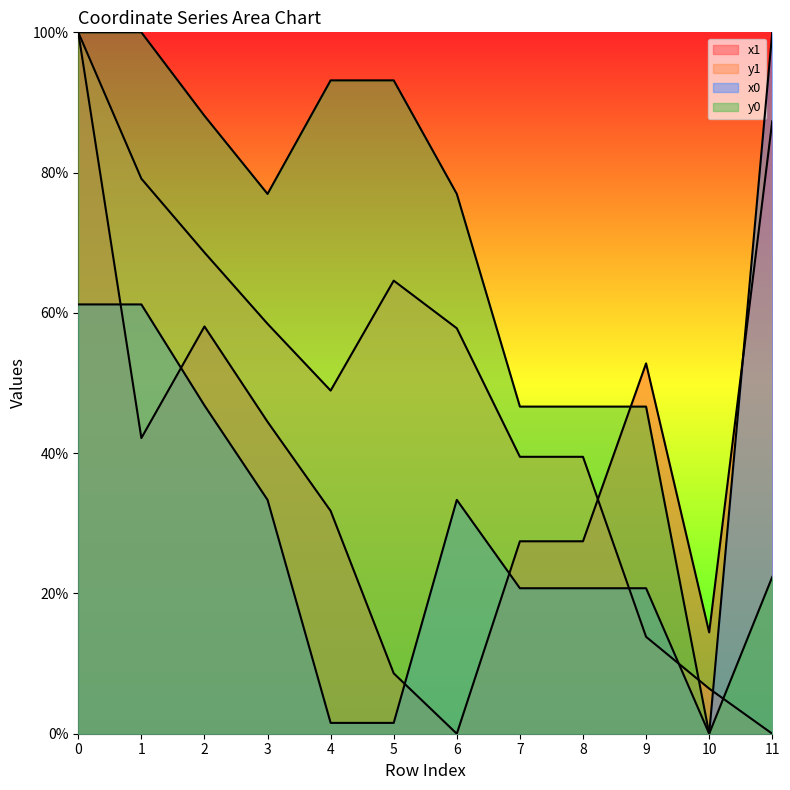

What is the difference between the highest and lowest values at 4?

91.6